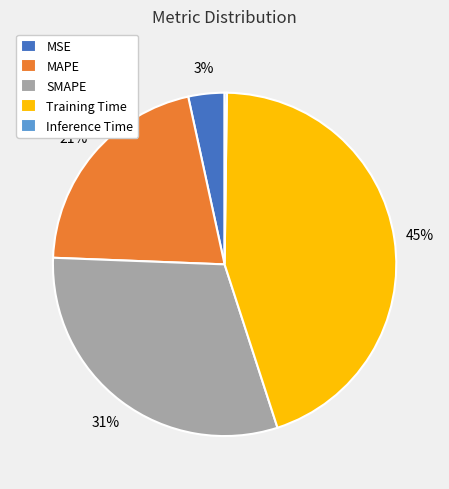

Which category has the biggest portion of the pie?

Training Time